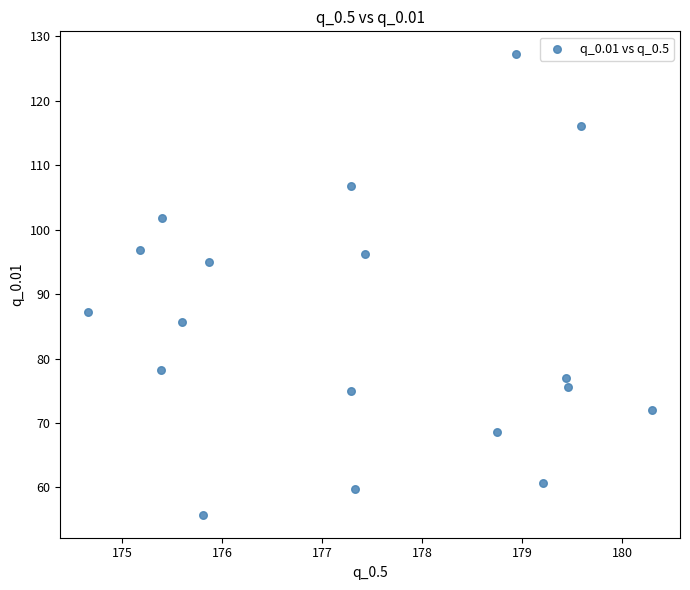

What is the range of Y values (max minus min)?

71.5